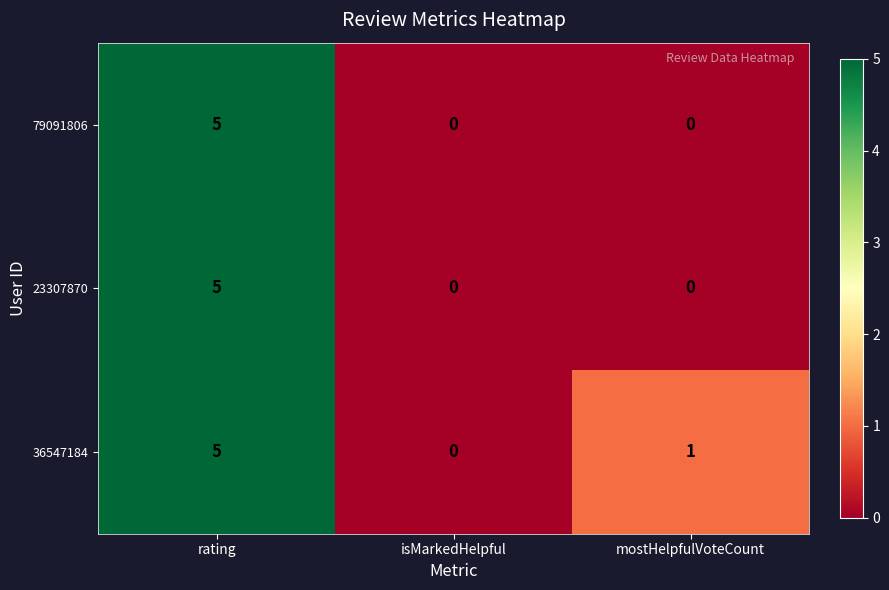

What is the maximum value shown in the chart?

5